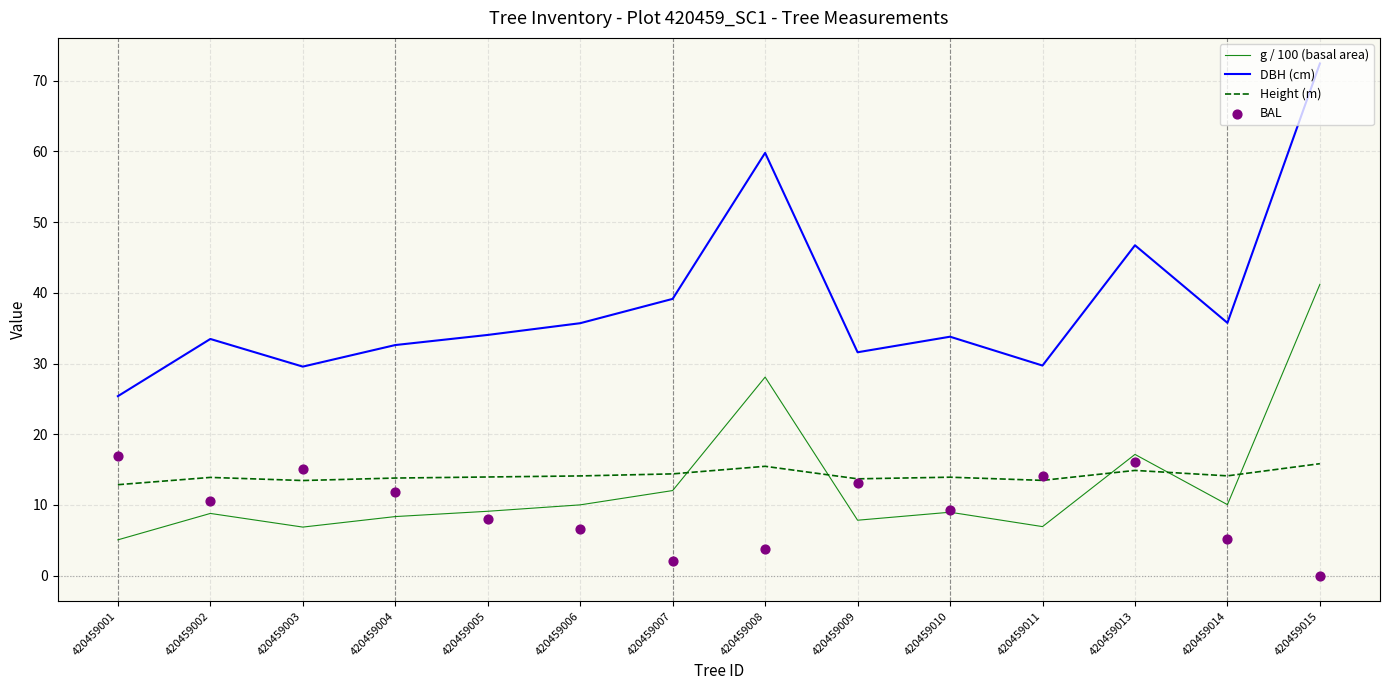

At which category is the sum across all series the highest?

420459015